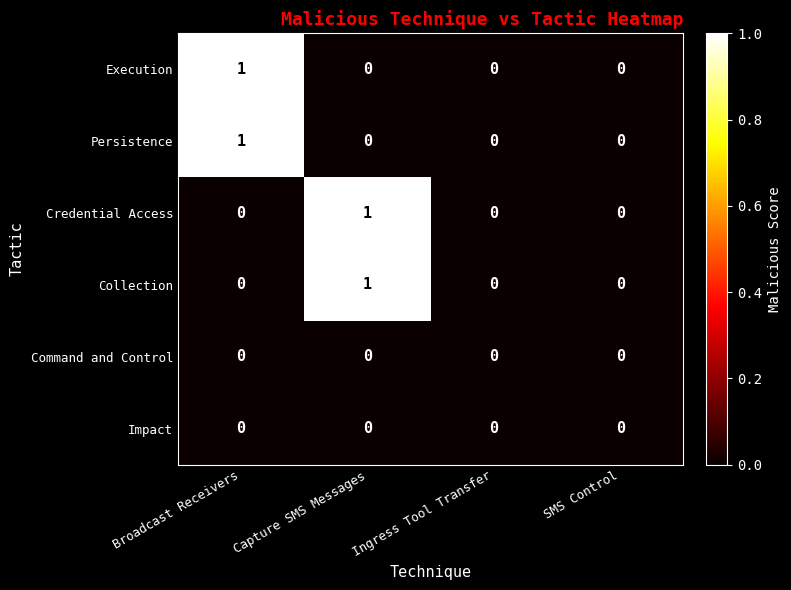

How many Credential Access values are between 0 and 1?

4